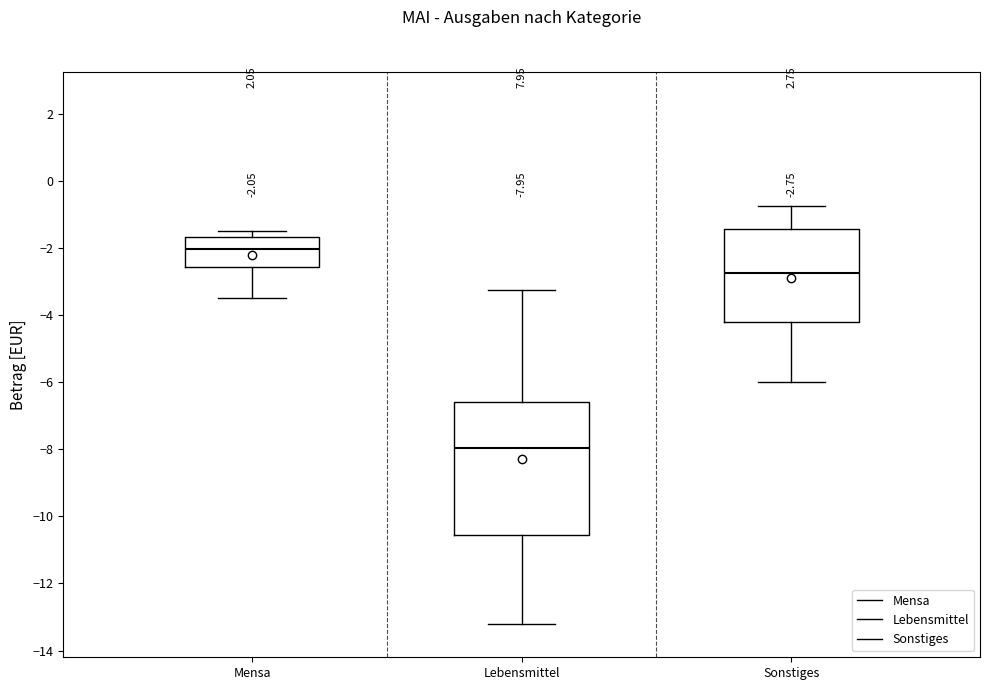

Comparing the boxes themselves (not the whiskers), which one is the tallest?

Lebensmittel